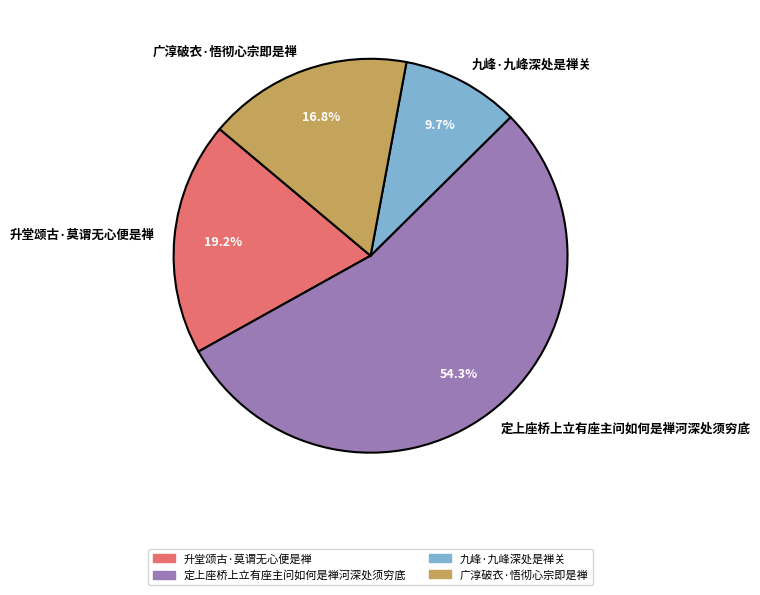

What portion of the pie excludes 九峰·九峰深处是禅关?

90.3%